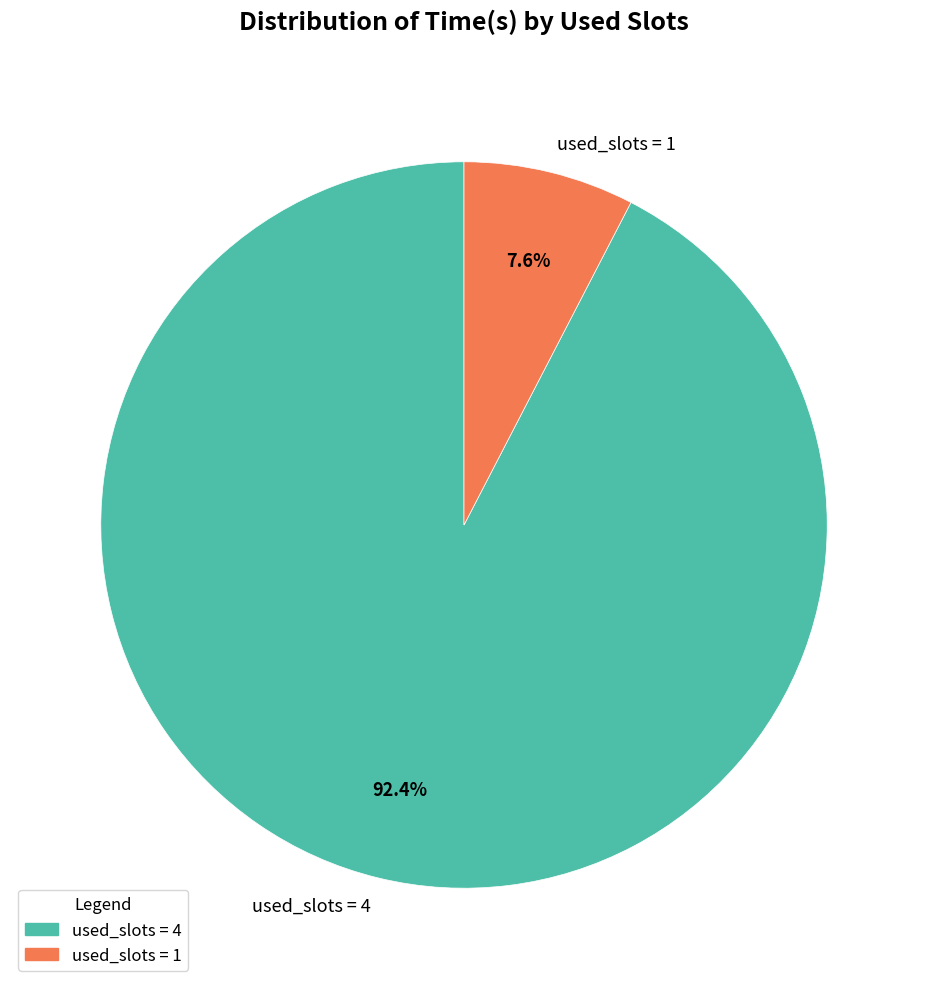

Which has a higher value, used_slots = 4 or used_slots = 1?

used_slots = 4